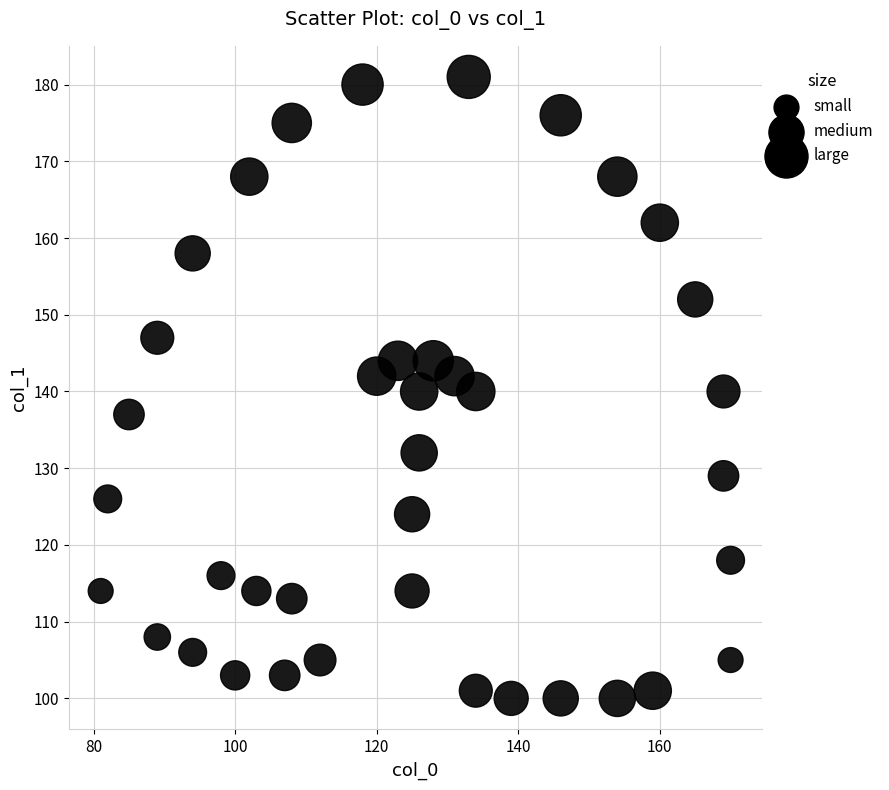

What is the range of Y values (max minus min)?

81